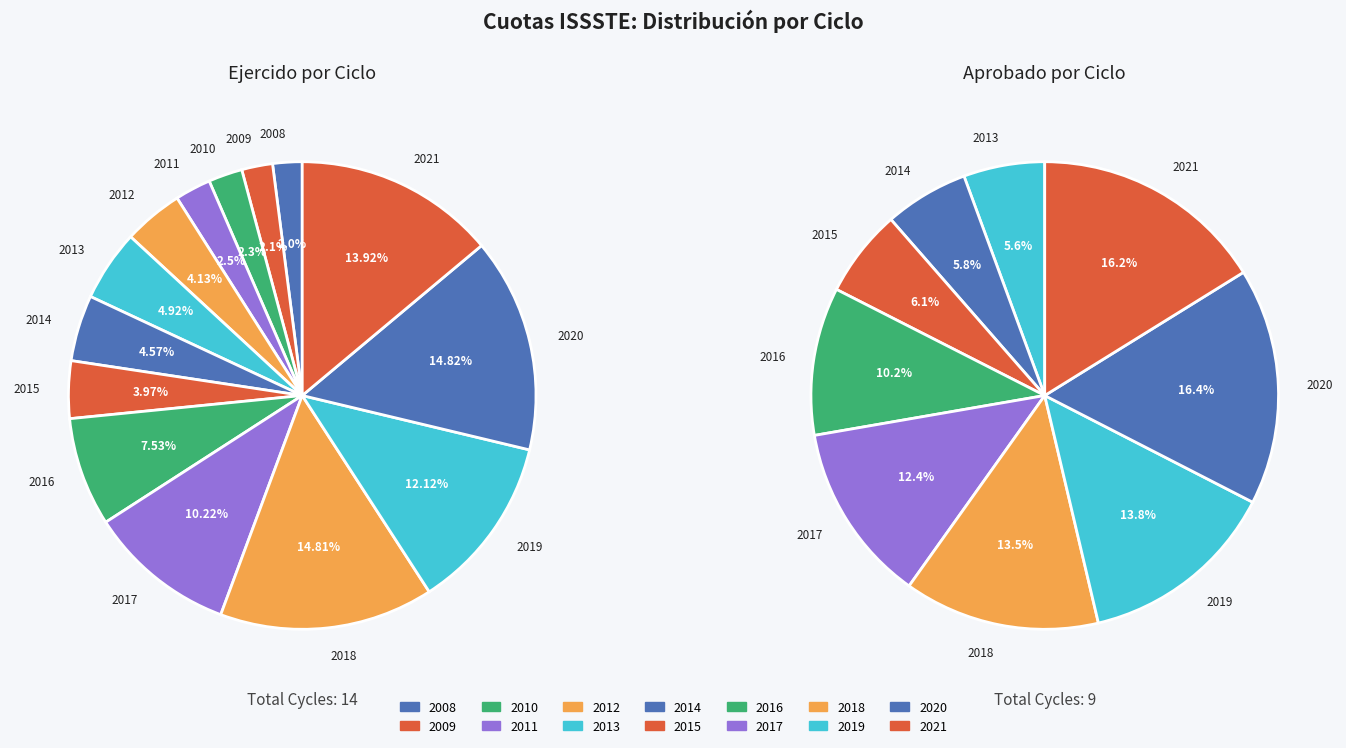

What percentage is the 2021 slice, to the nearest percent?

14%